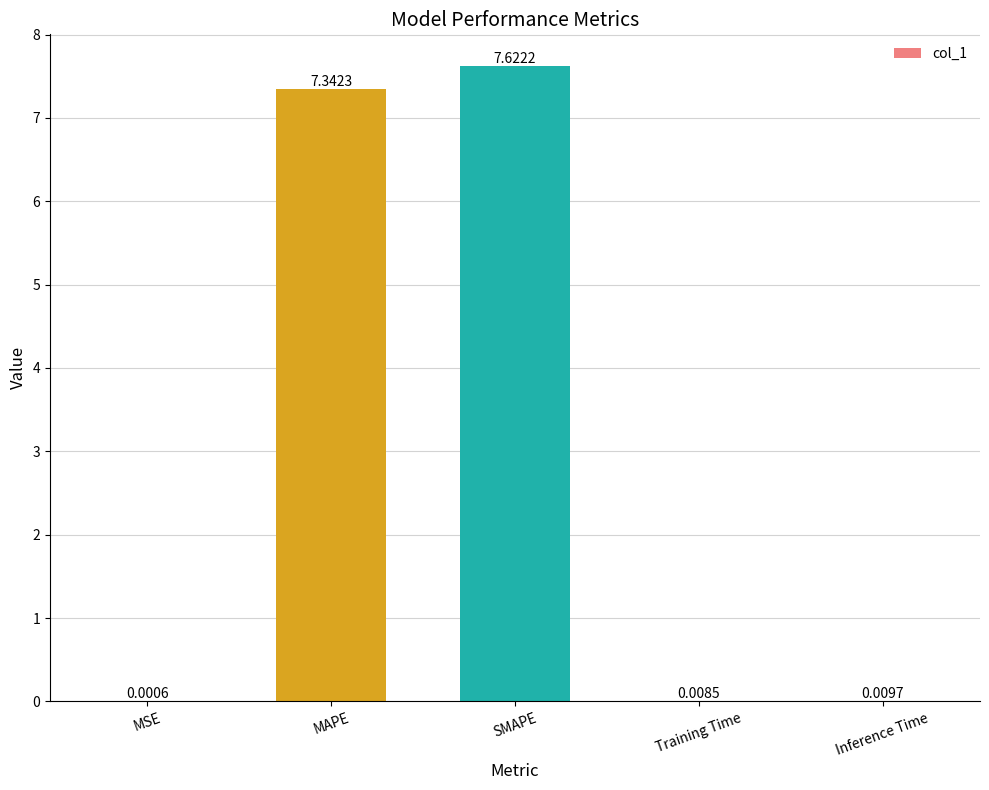

At which category does the chart reach its peak across all series?

SMAPE